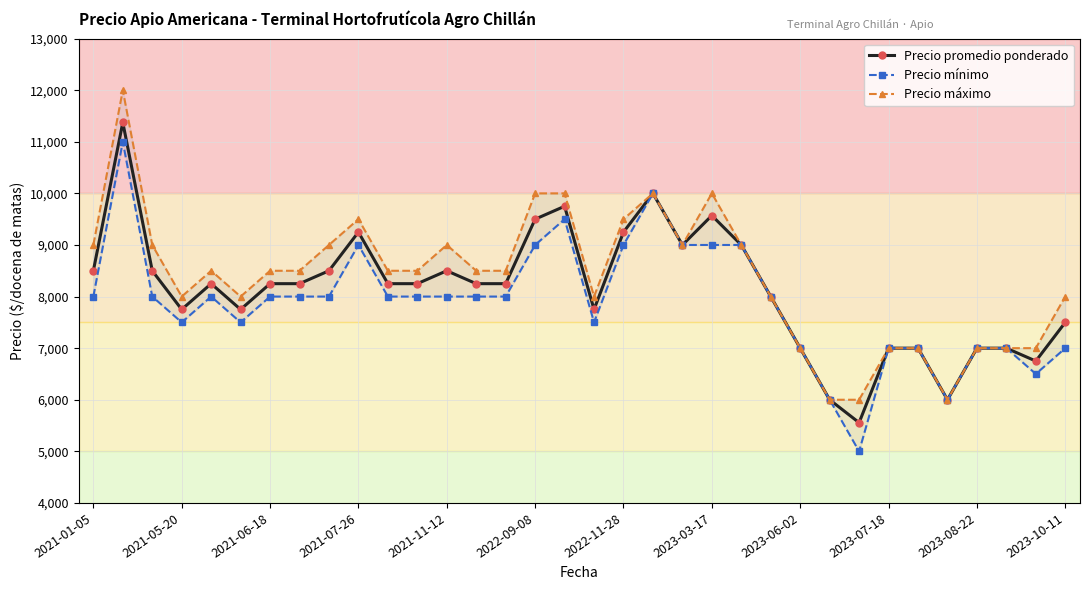

At which label is Precio máximo closest to 9000?

2021-01-05